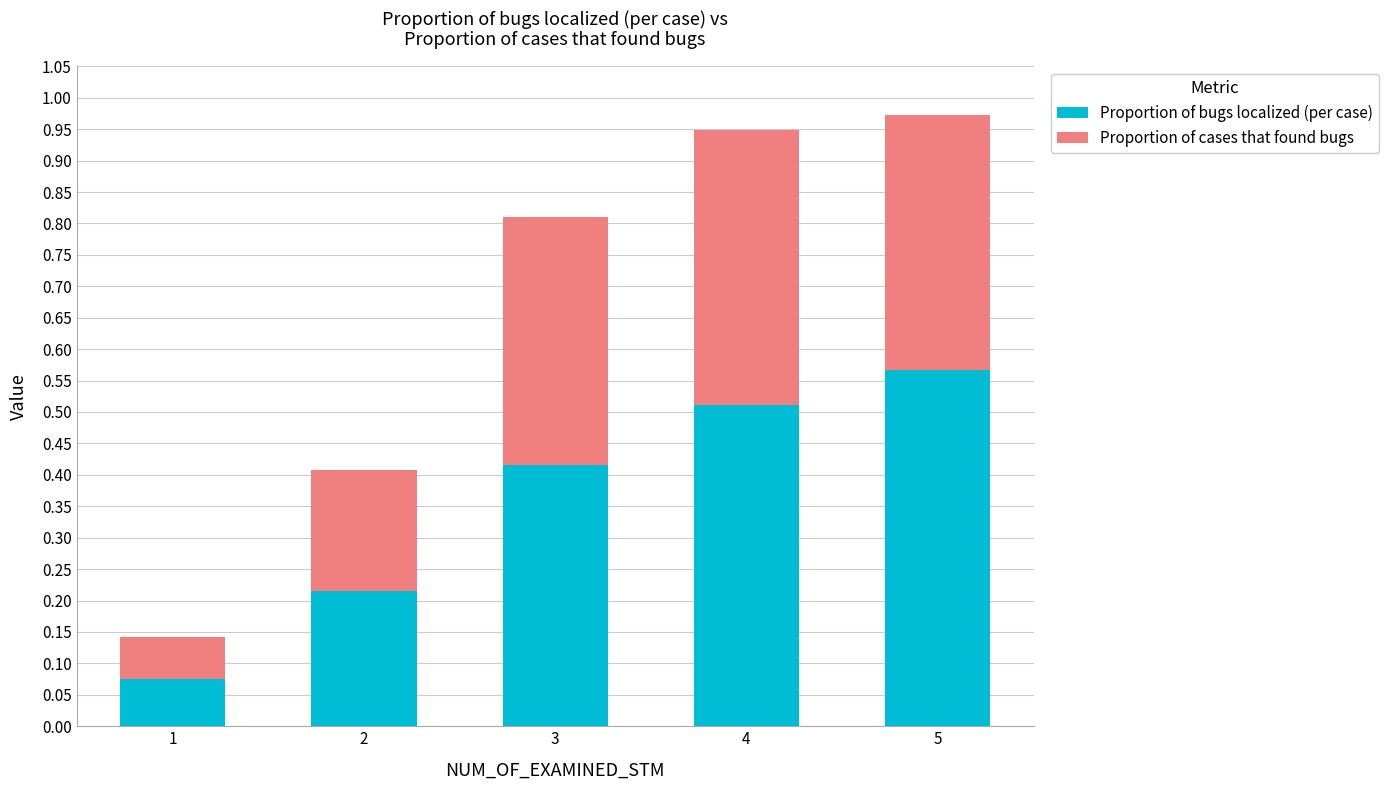

List the labels in order of Proportion of bugs localized (per case) value, largest first.

5, 4, 3, 2, 1